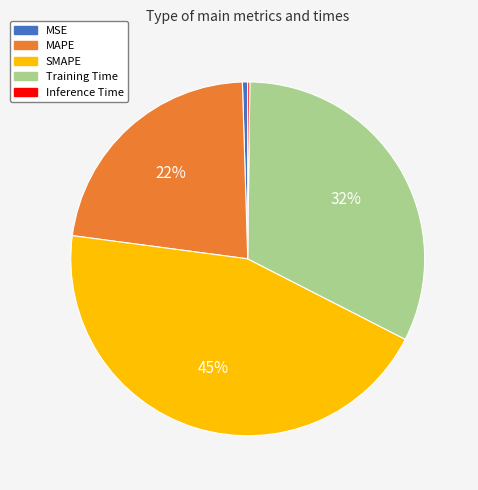

Is there any slice that represents more than half of the pie?

No